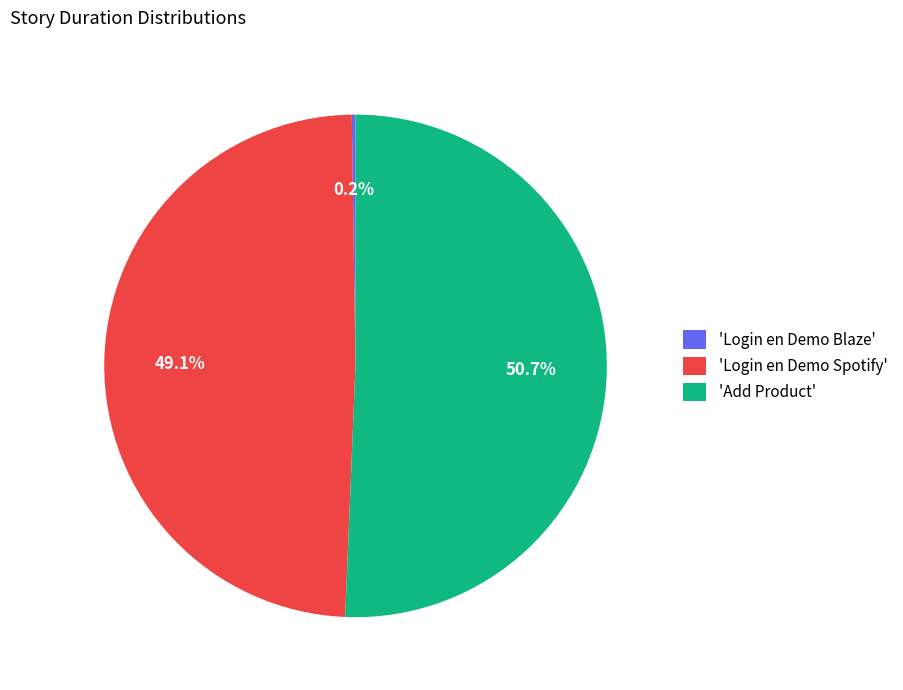

What is the largest slice in the pie chart?

'Add Product'